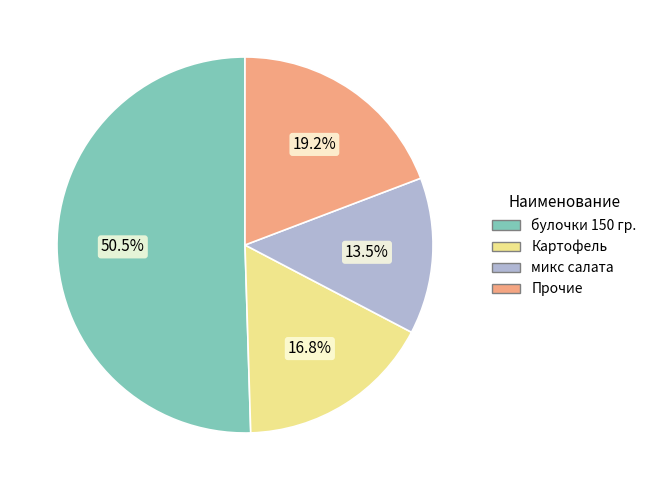

Is there any slice that represents more than half of the pie?

Yes